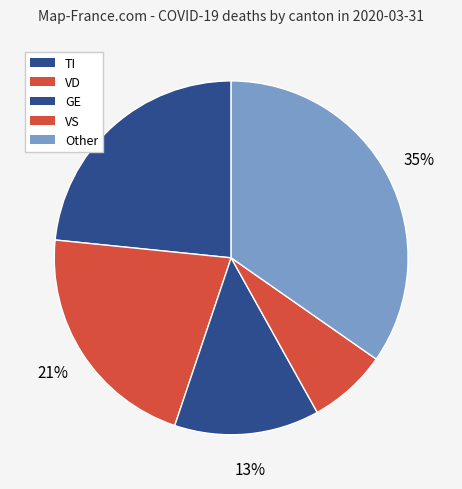

The TI slice represents 15% of the pie. True or false?

False